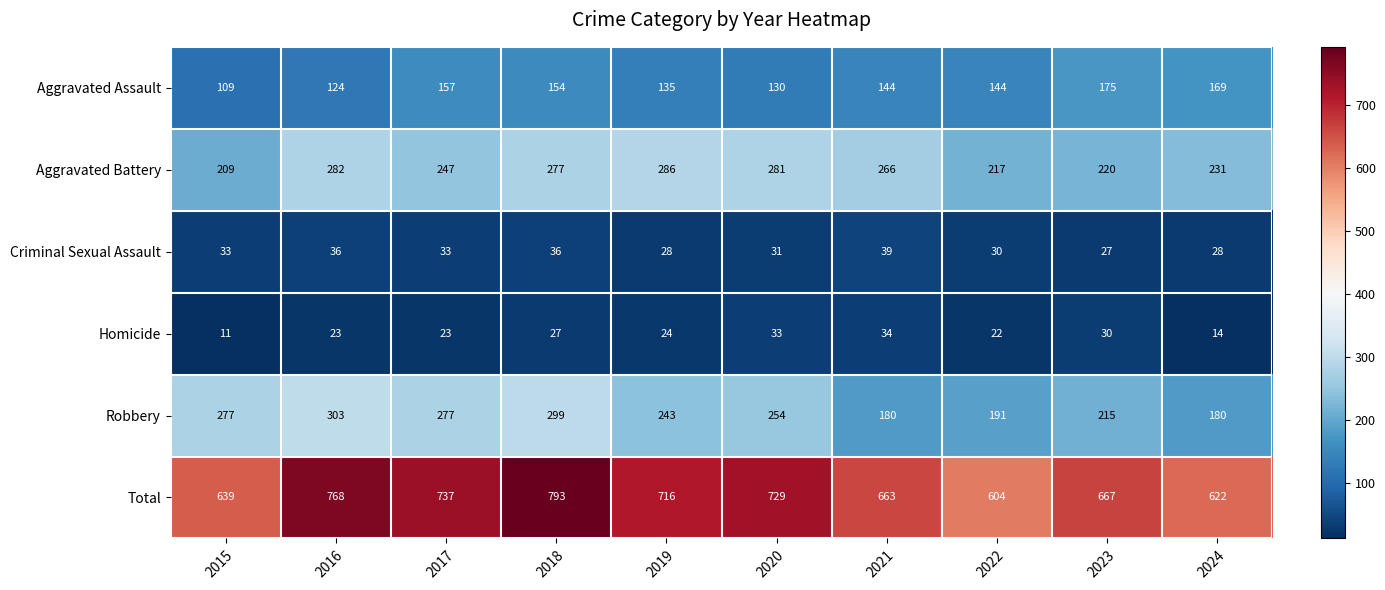

True or false: Robbery has a value of 243 at 2019.

True